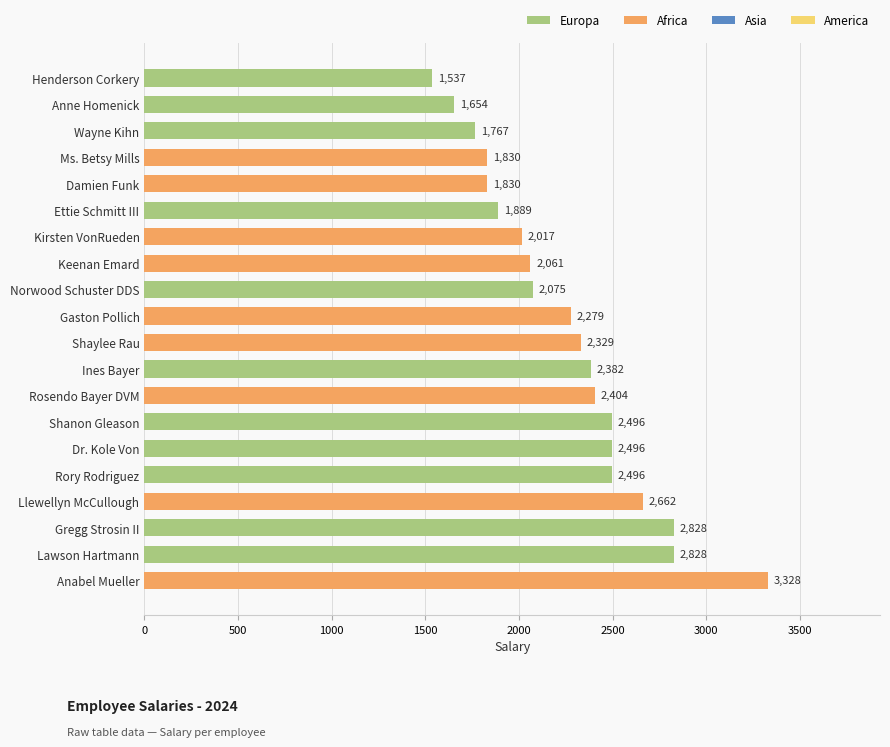

What is the value of the 11th bar from the top?

2329